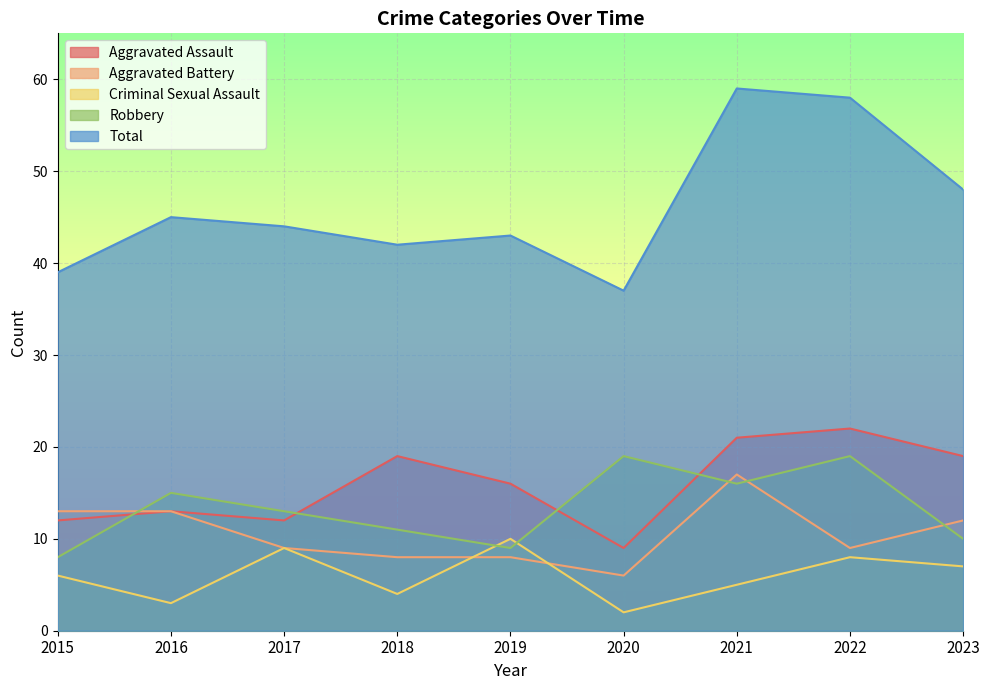

Rank the categories by Total value from lowest to highest.

2020, 2015, 2018, 2019, 2017, 2016, 2023, 2022, 2021